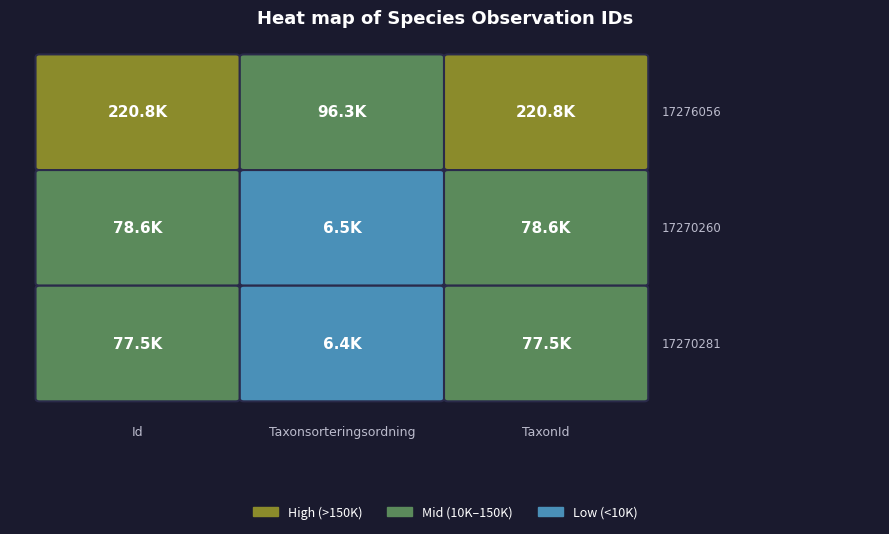

True or false: 17270281 has a value of 77506 at TaxonId.

True